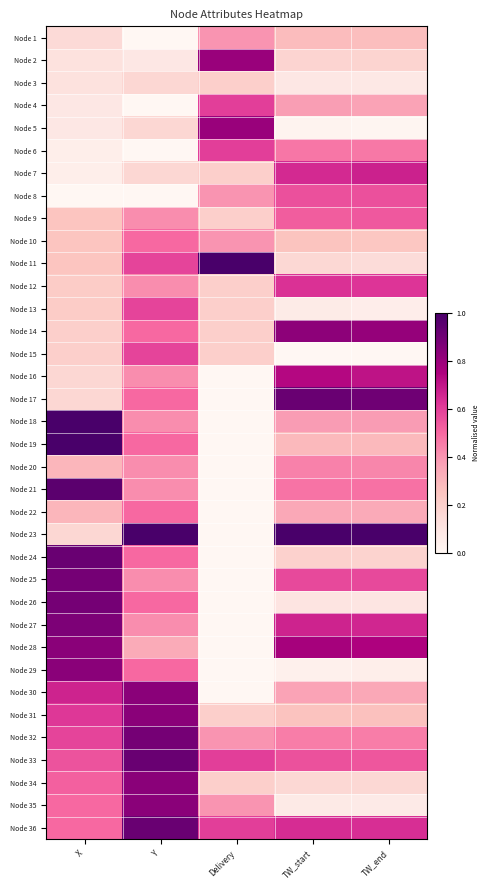

Between Y and X, which is larger?

X